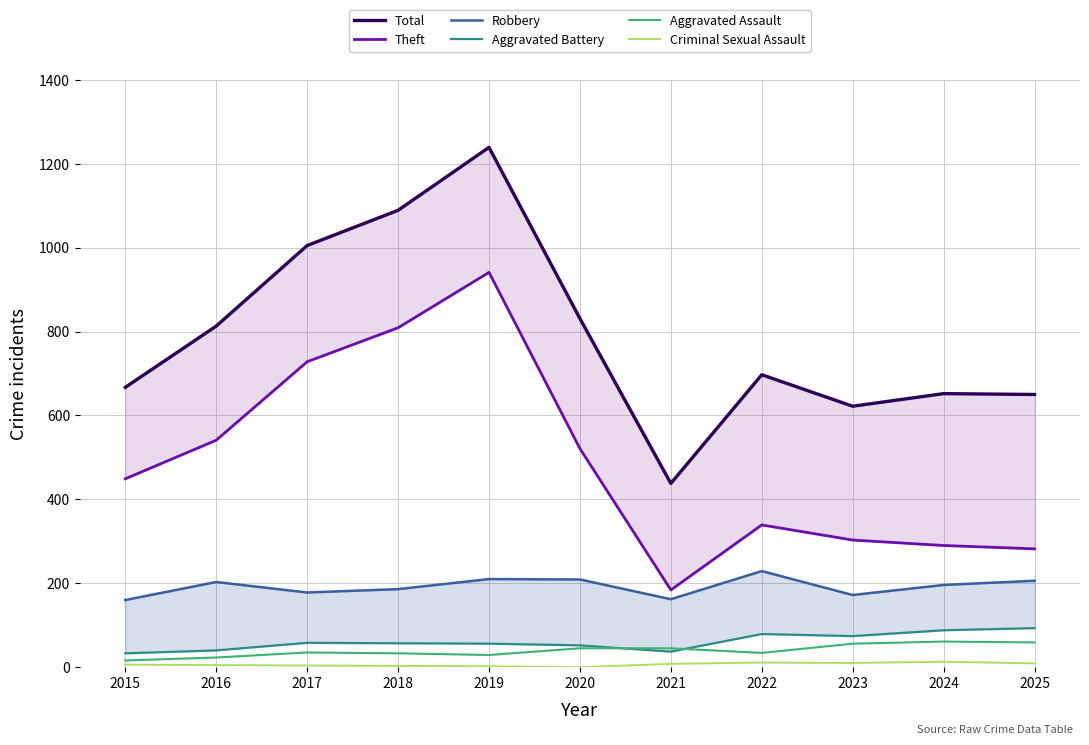

At which label does Aggravated Battery first exceed 57?

2017